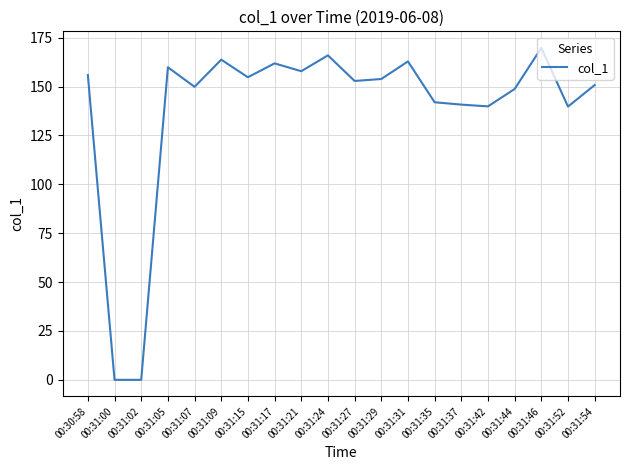

What is the sum of the values at 00:31:27 and 00:31:46?

322.7